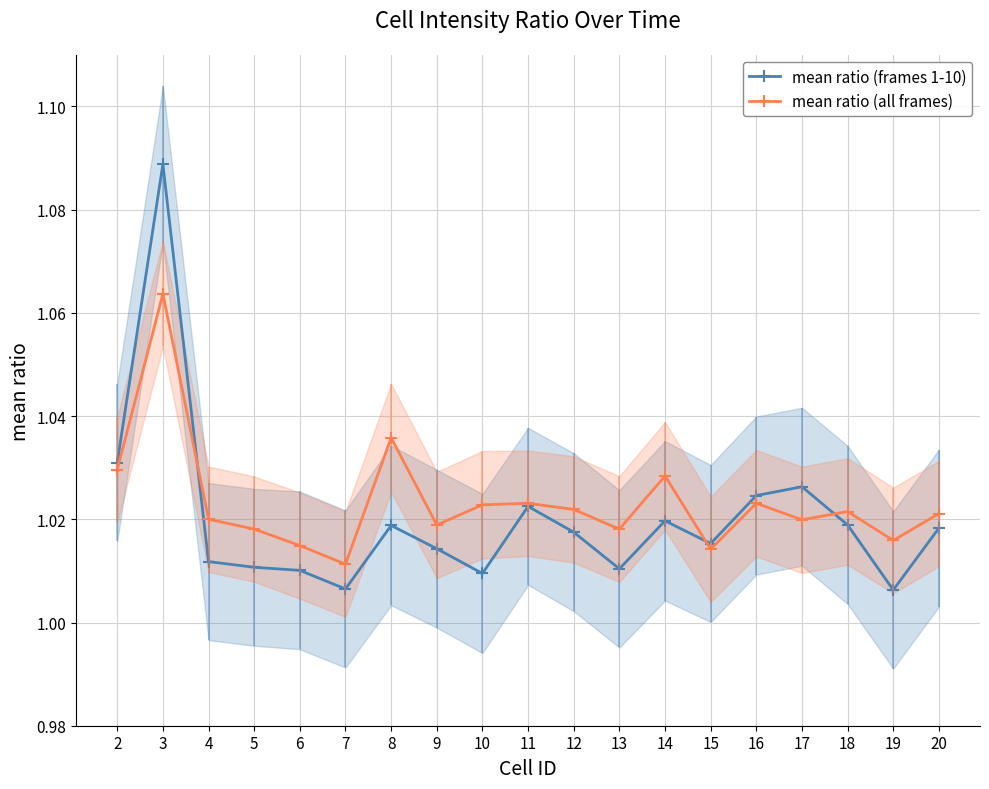

What is the value of the mean ratio (all frames) point at the 18th from the left?

1.0